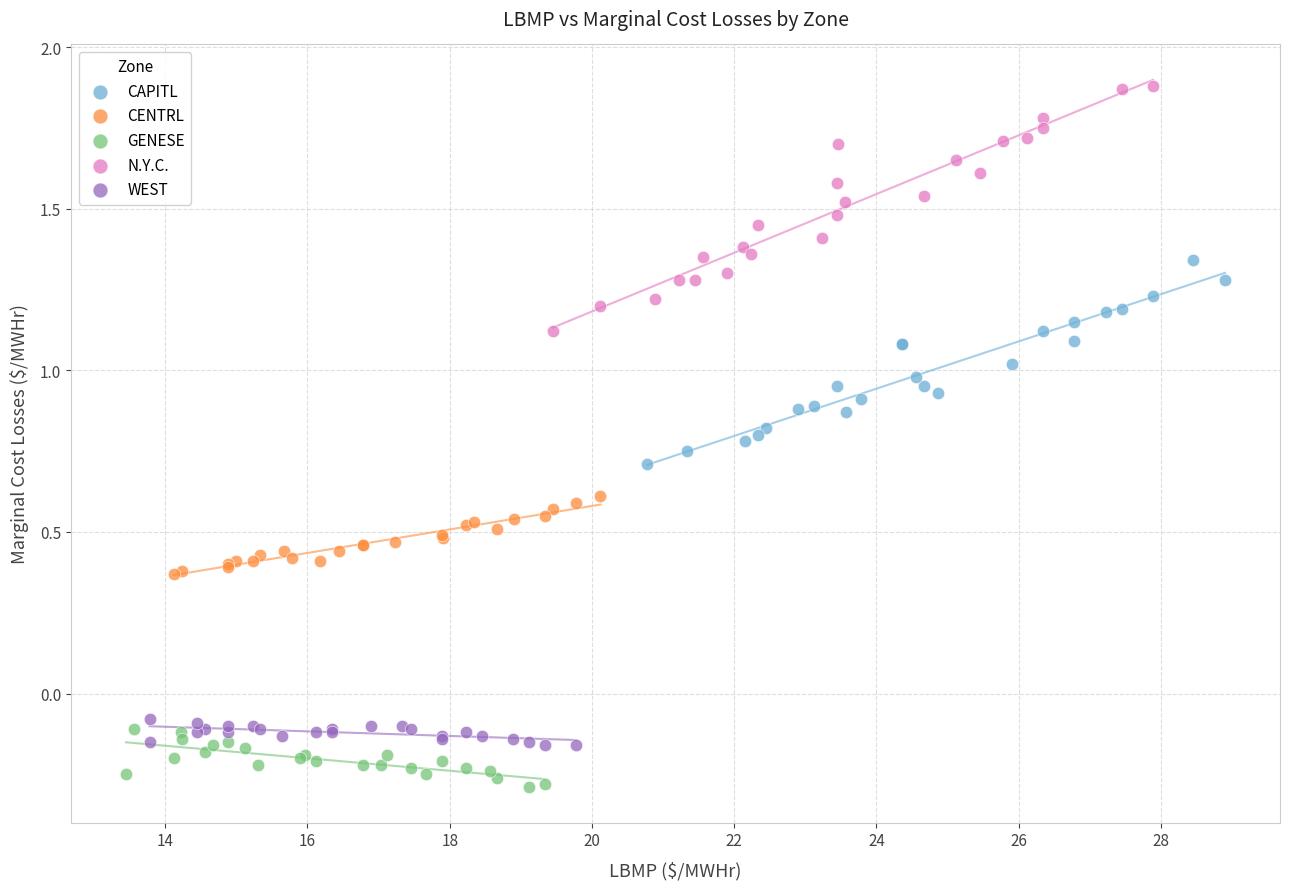

Which series has the largest Y range (max minus min)?

N.Y.C.